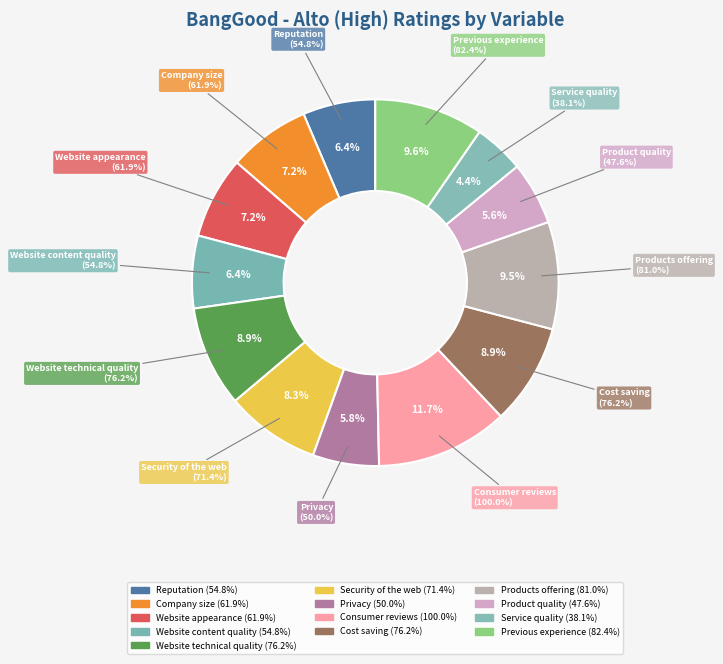

What percentage is the Cost saving slice, to the nearest percent?

9%